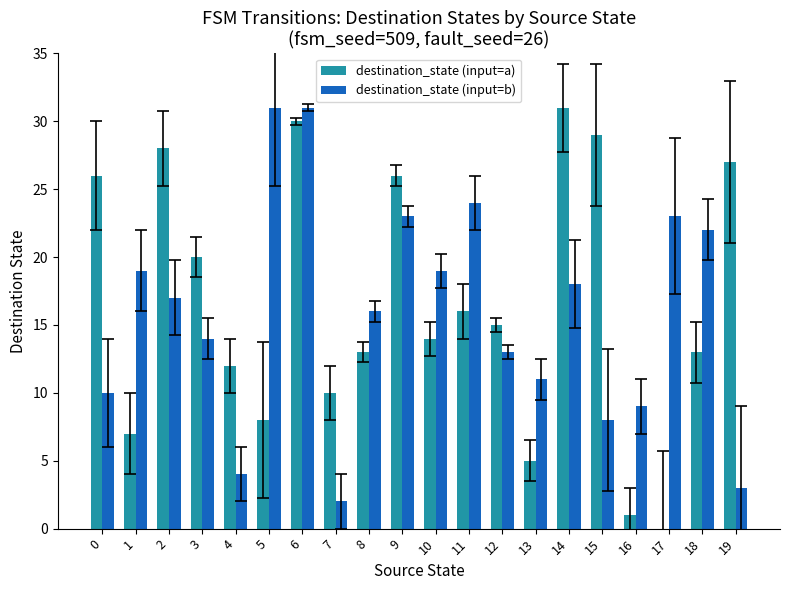

True or false: destination_state (input=a) has a value of 16 at 11.

True